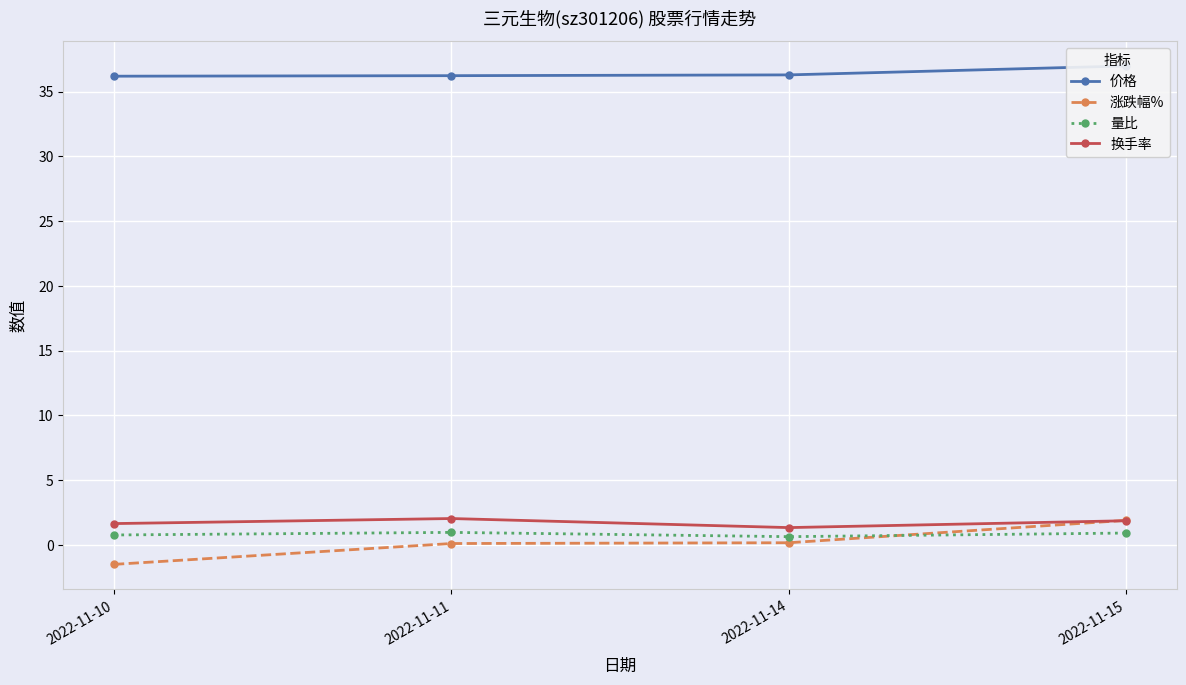

Reading left to right, transcribe all the data shown in this chart.

价格: 2022-11-10=36.2	2022-11-11=36.2	2022-11-14=36.3	2022-11-15=37.0
涨跌幅%: 2022-11-10=-1.5	2022-11-11=0.1	2022-11-14=0.2	2022-11-15=1.9
量比: 2022-11-10=0.8	2022-11-11=1.0	2022-11-14=0.6	2022-11-15=0.9
换手率: 2022-11-10=1.6	2022-11-11=2.0	2022-11-14=1.3	2022-11-15=1.9